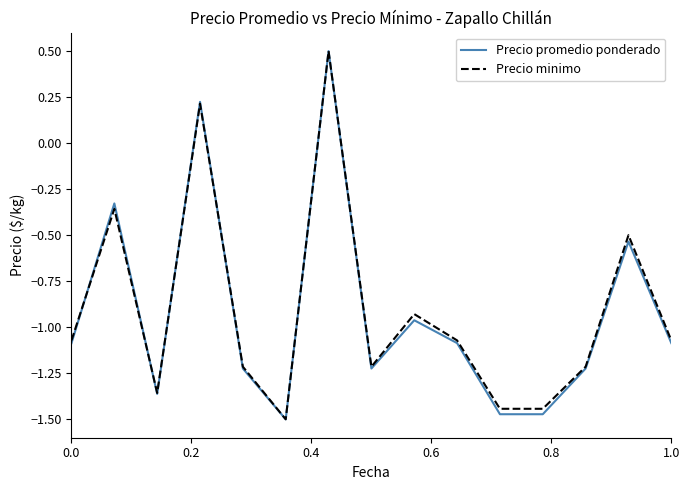

What is the maximum value for Precio promedio ponderado?

0.5